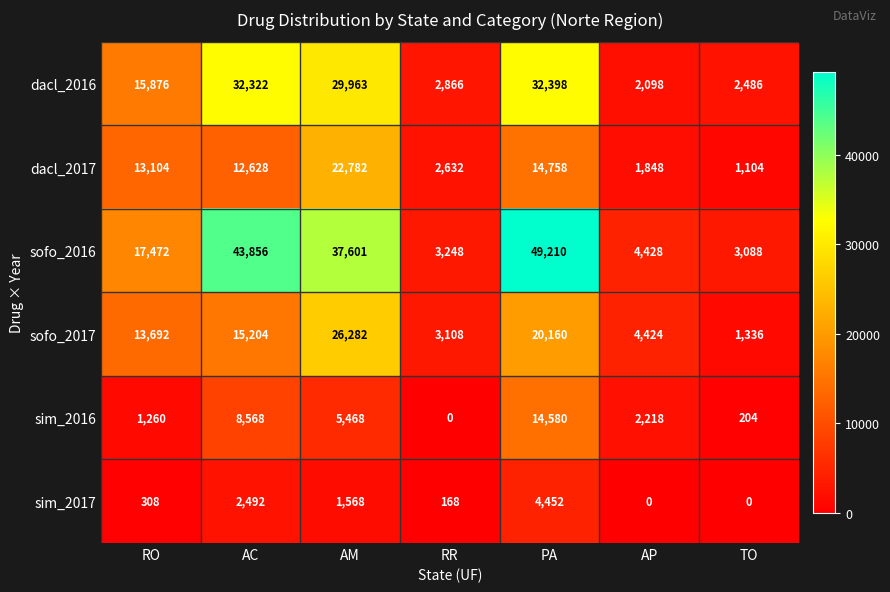

At which category is the sum across all series the highest?

PA